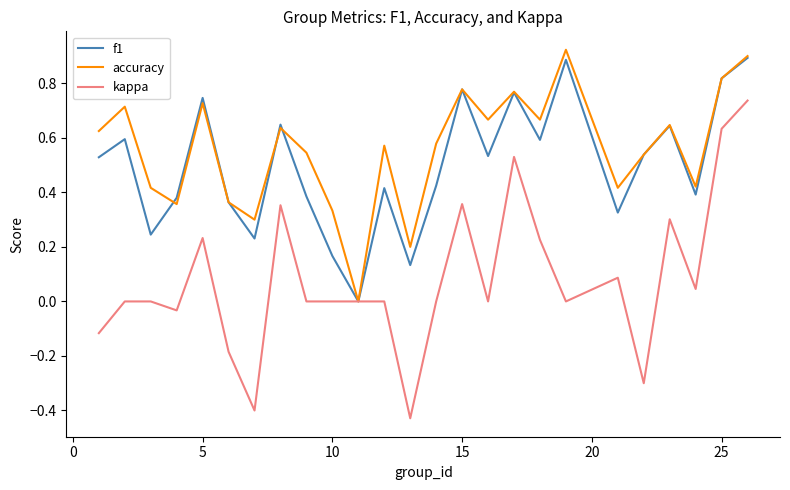

How many lines are shown in the chart?

3